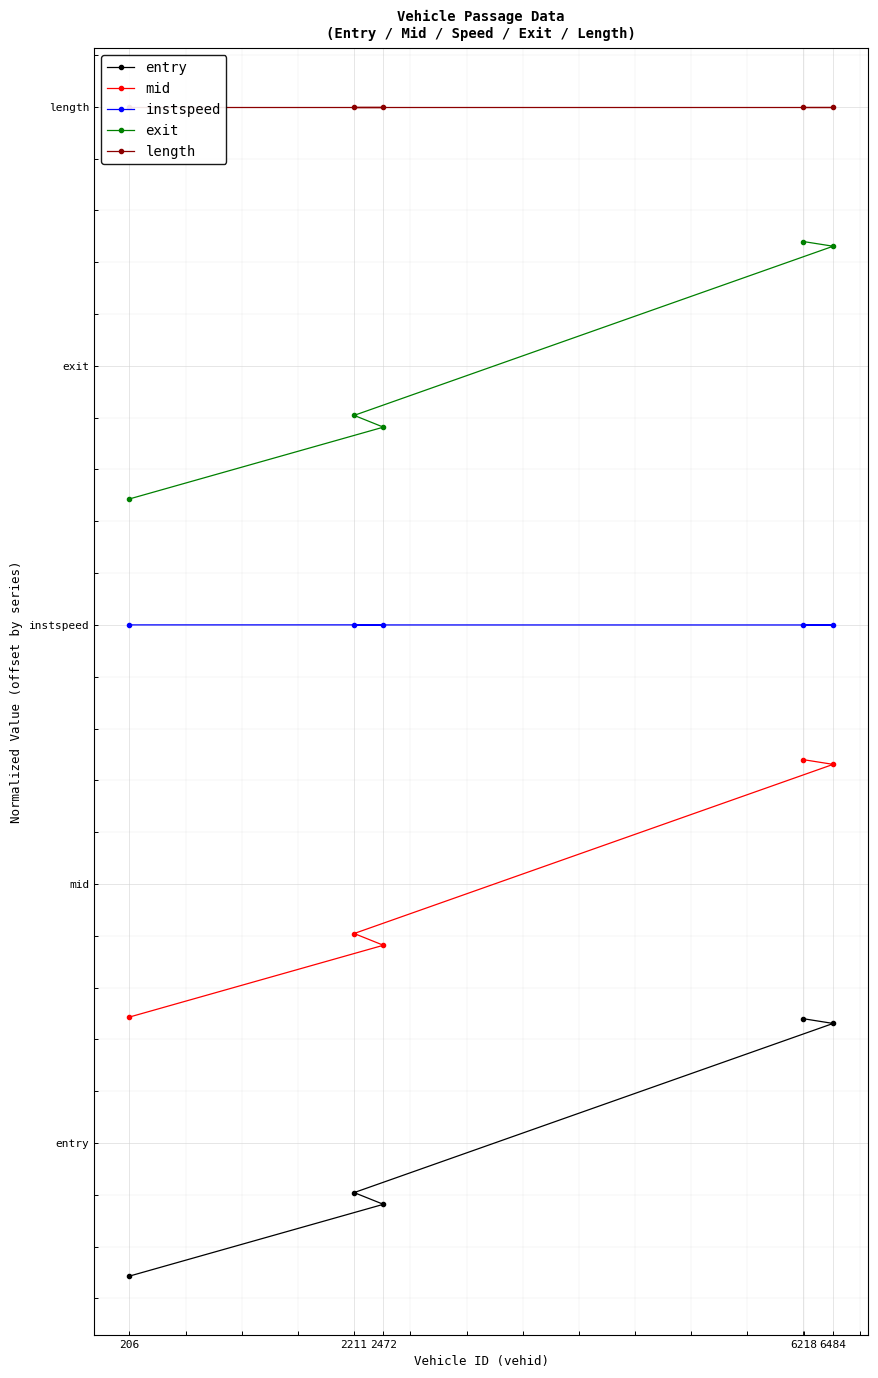

At 2211, list the series in order from smallest to largest.

entry, mid, instspeed, exit, length